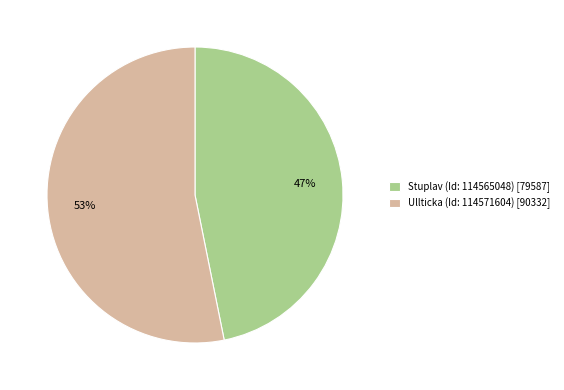

To the nearest percent, what portion does Stuplav (Id: 114565048) represent?

47%